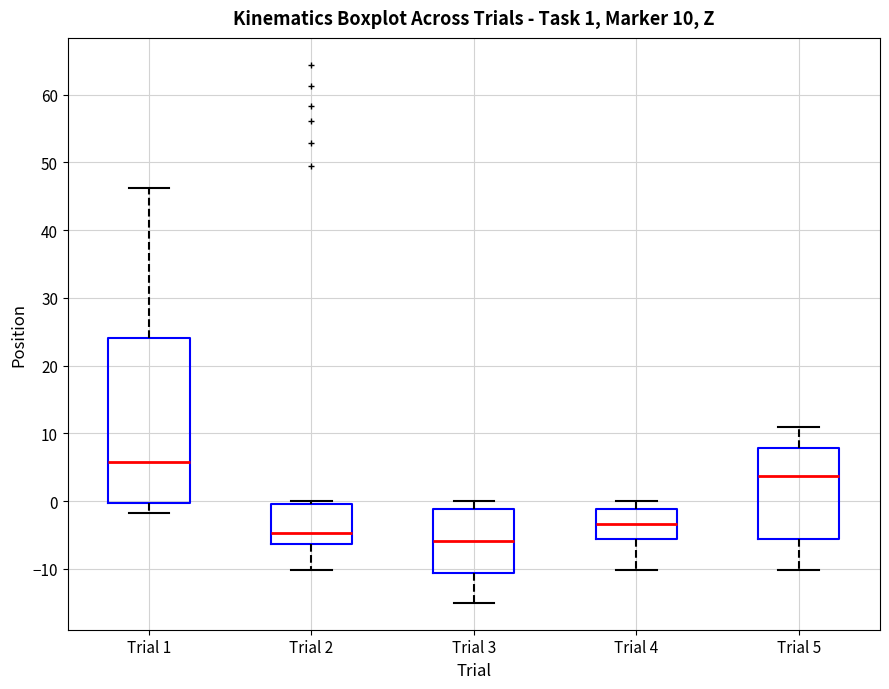

Comparing the boxes themselves (not the whiskers), which one is the tallest?

Trial 1